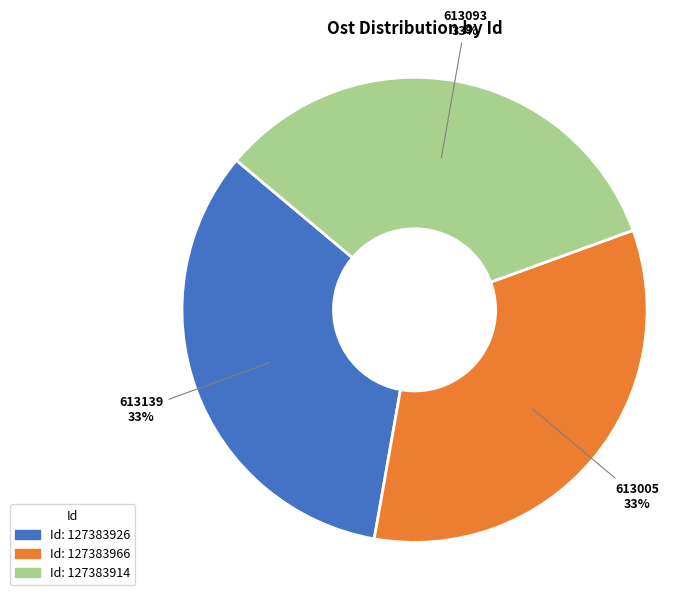

Is there any slice that represents more than half of the pie?

No